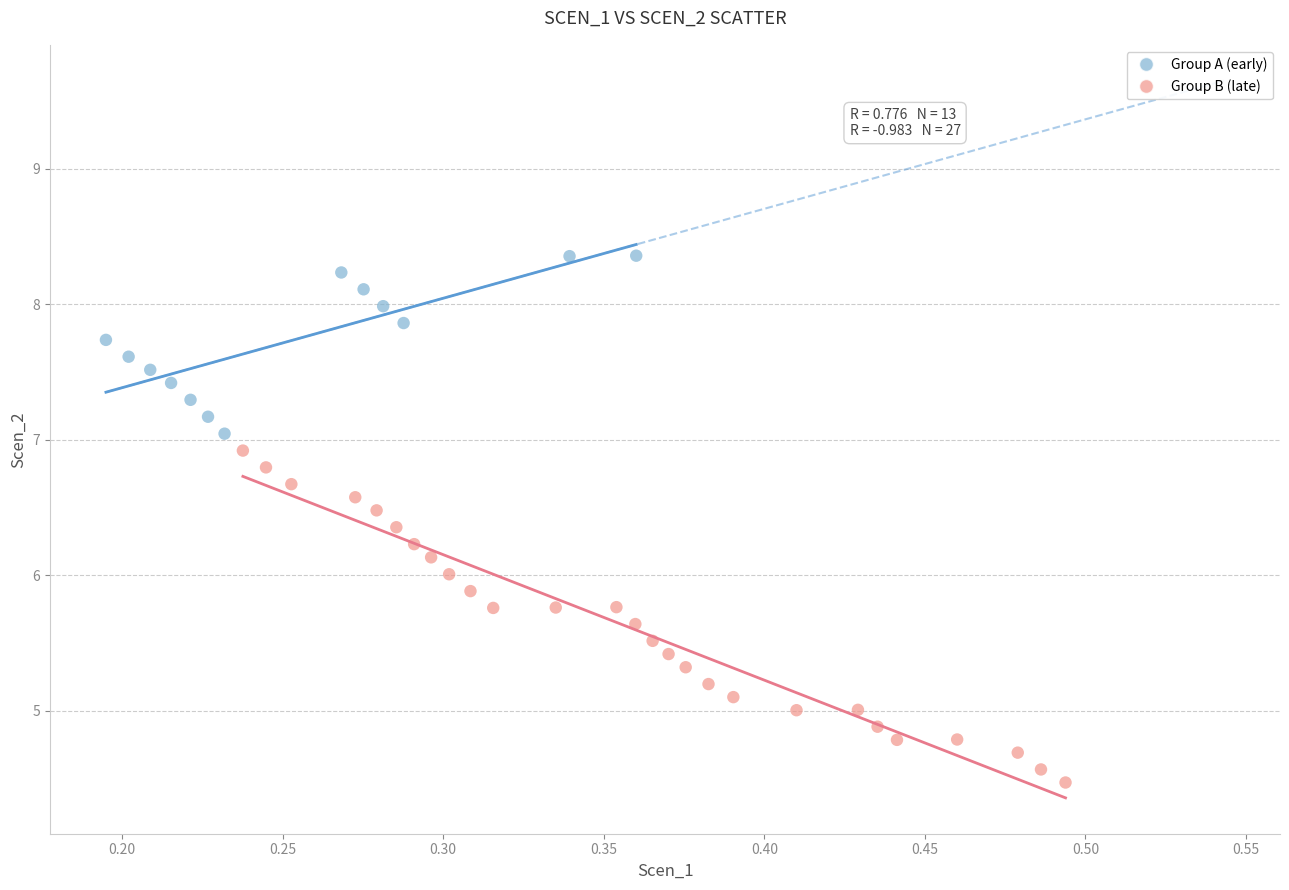

Which series reaches the minimum Y coordinate?

Group B (late)